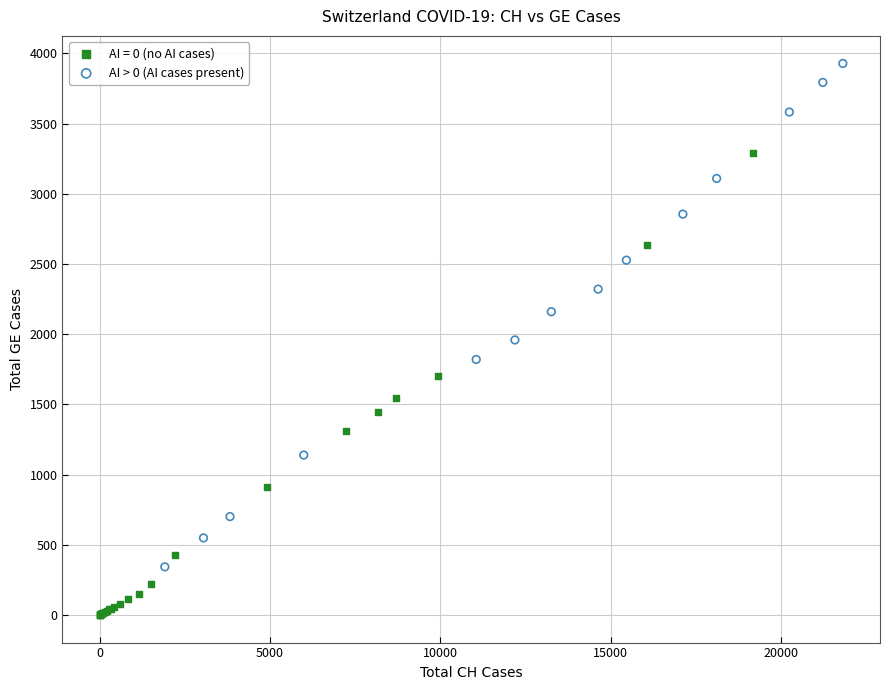

Which series reaches the minimum Y coordinate?

AI = 0 (no AI cases)